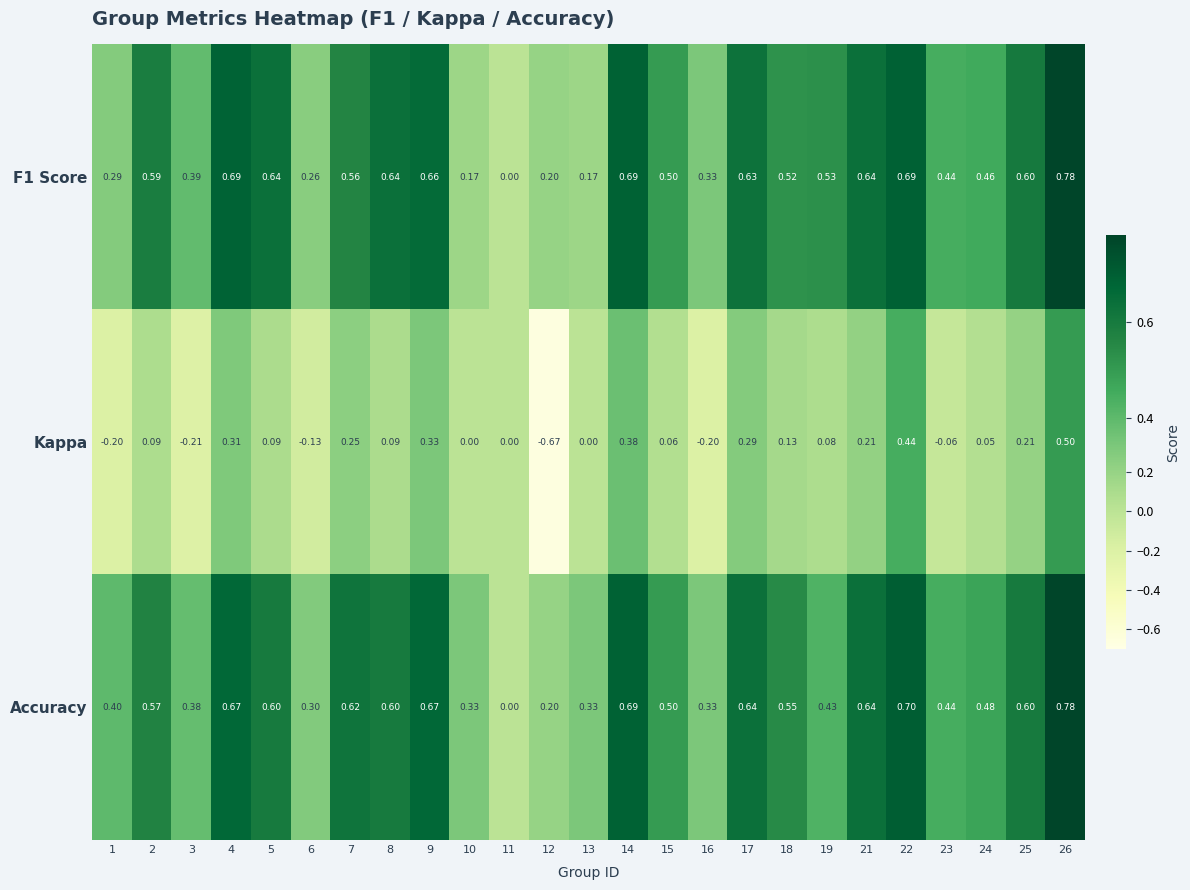

Which series has the largest total across all categories?

Accuracy